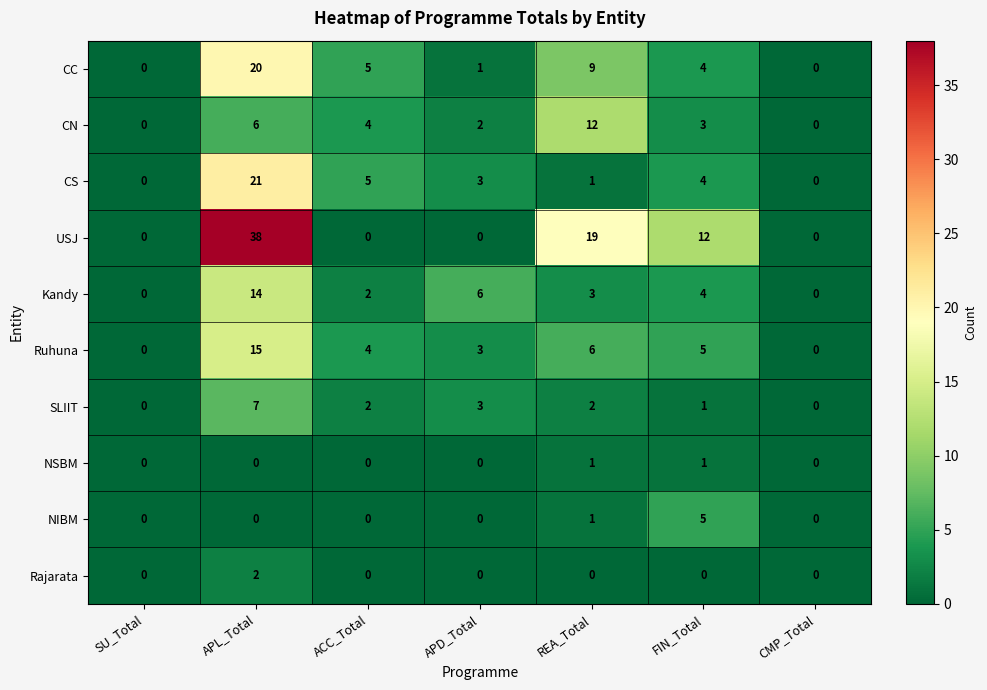

What is the maximum value shown in the chart?

38